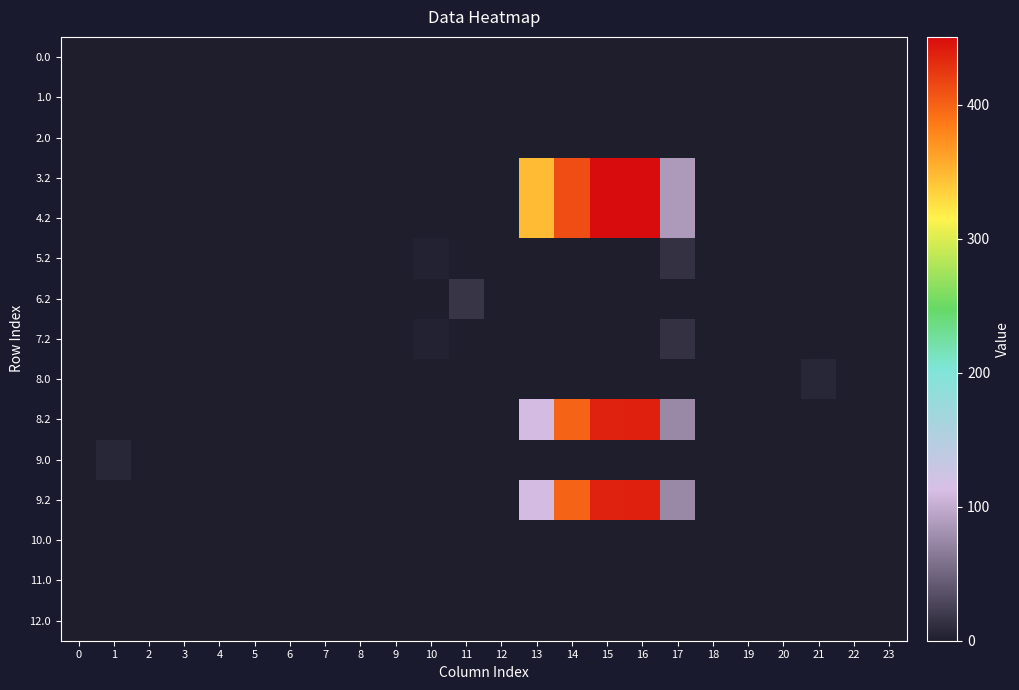

How many series are shown in this chart?

15